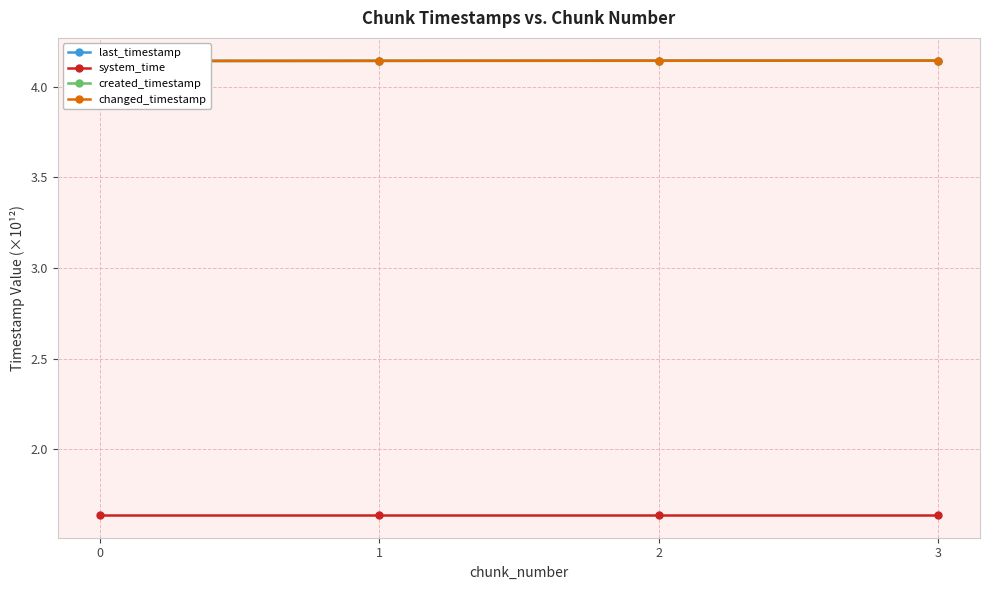

Count the number of data series in this chart.

4